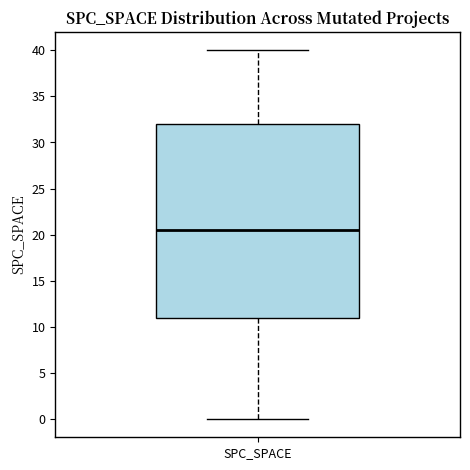

Transcribe this box plot: give where the median line is, the range the box spans, and where the two whiskers end, as read against the y-axis. The values are not printed on the chart, so give them approximately, as read against the axis.

median 20.5, box 11.0 to 32.0, whiskers 0.0 to 40.0